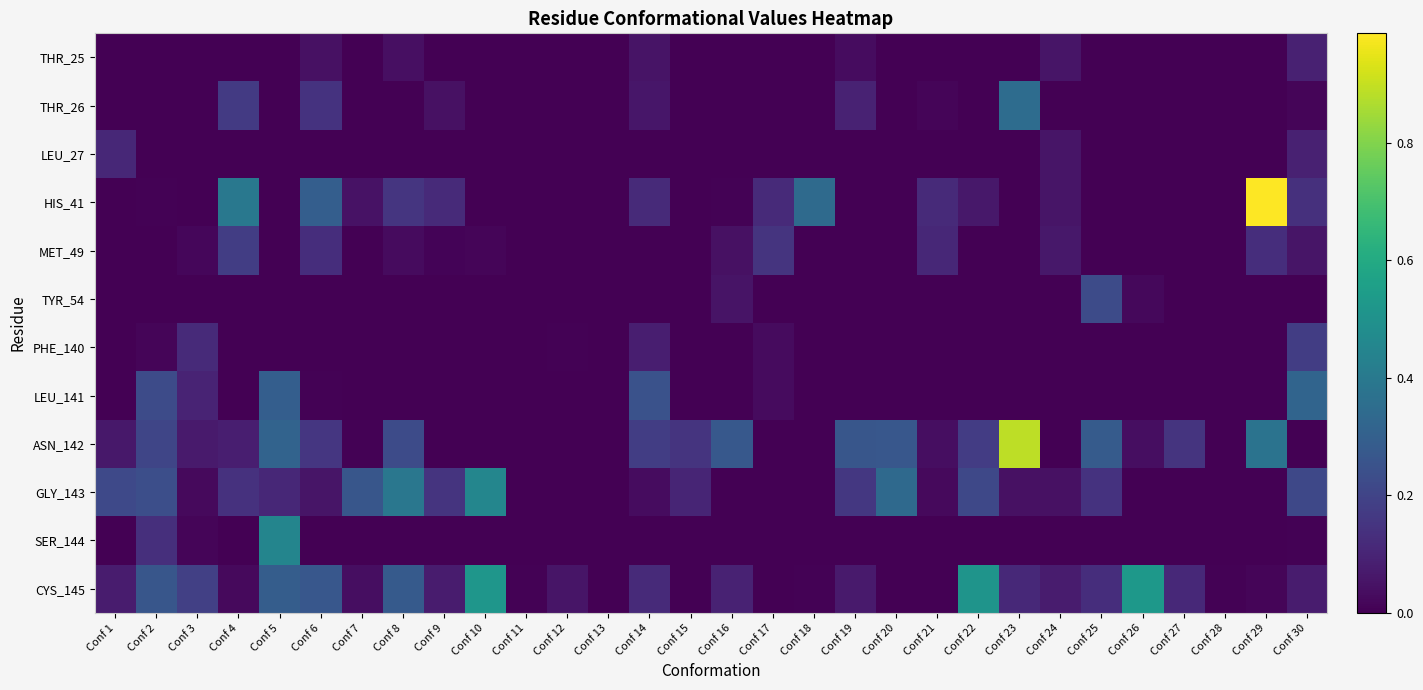

At how many categories does at least one series exceed 0?

29